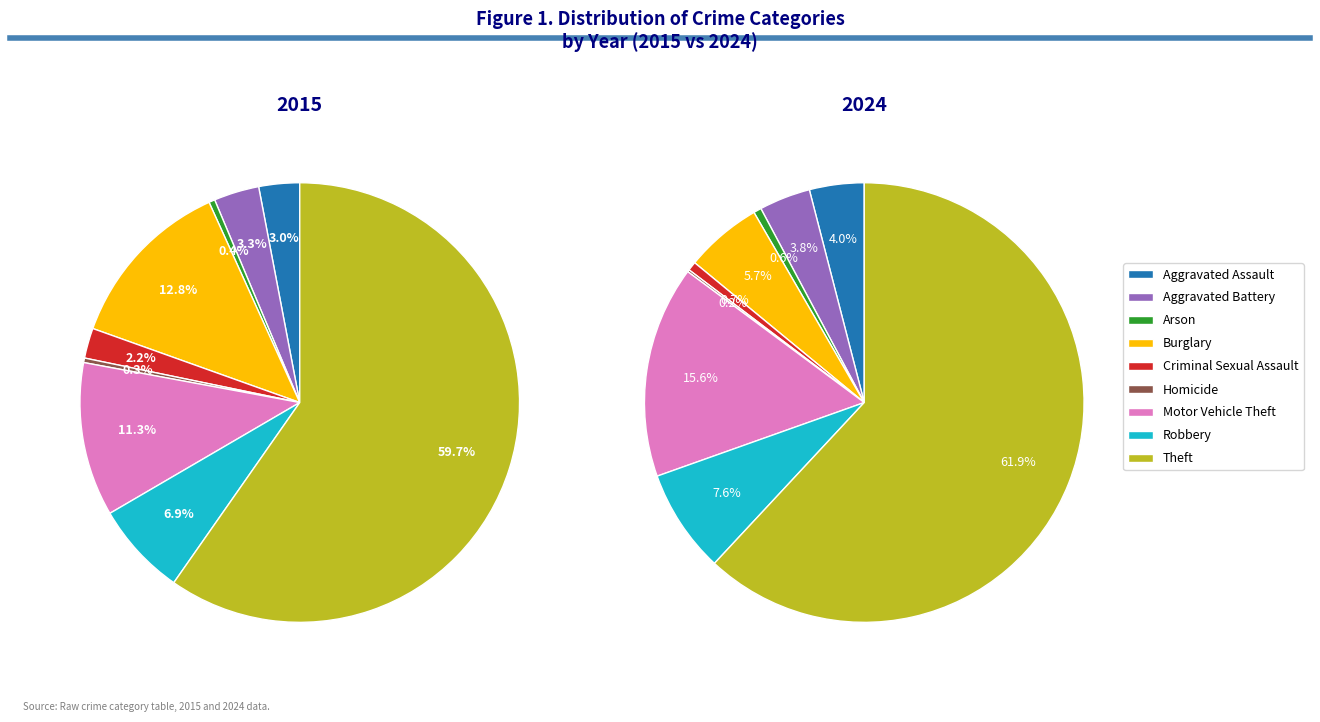

How many slices are in this pie chart?

9